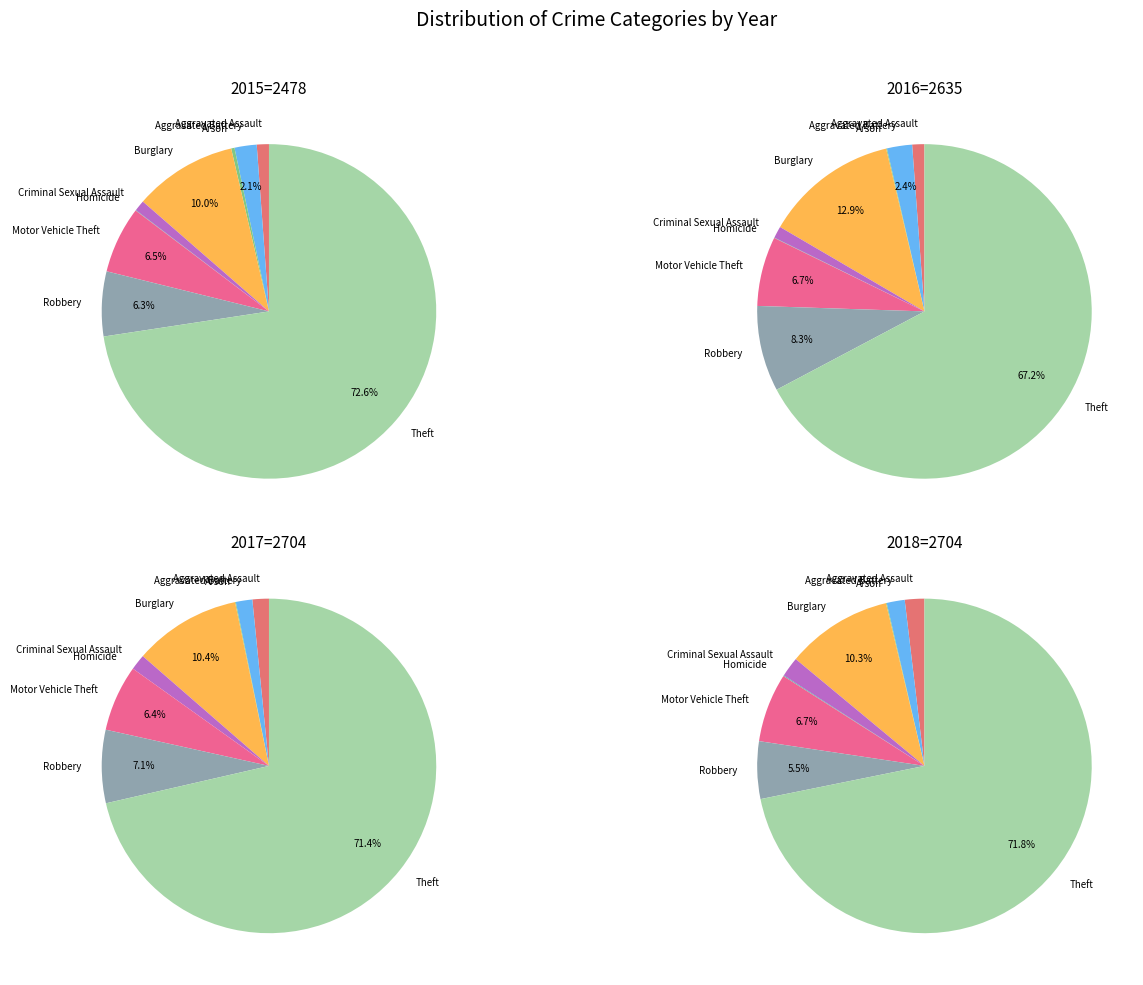

Which has a higher value, Motor Vehicle Theft or Arson?

Motor Vehicle Theft